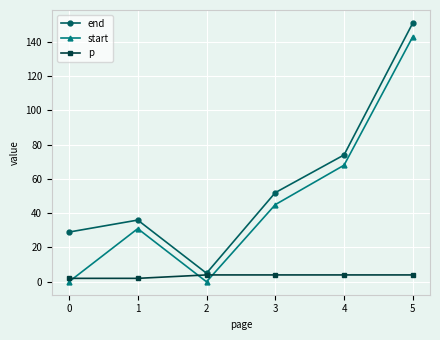

How many values in the start series are below 45?

3